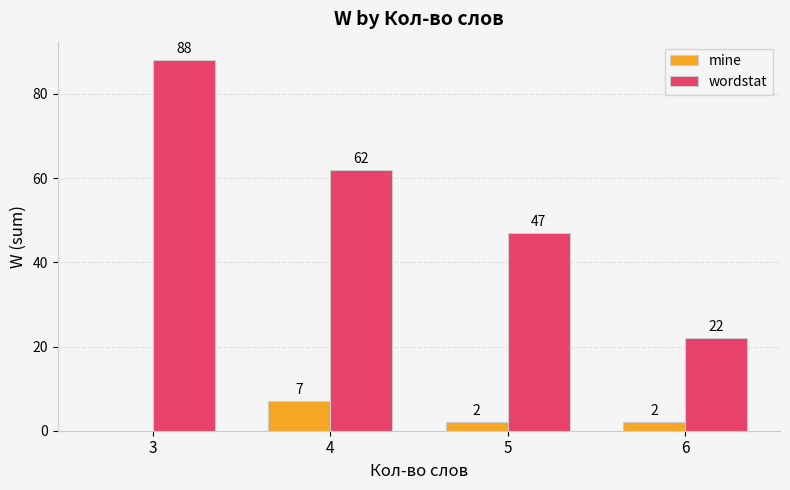

Reading left to right, list all the values displayed in this chart.

mine: 3=0	4=7	5=2	6=2
wordstat: 3=88	4=62	5=47	6=22